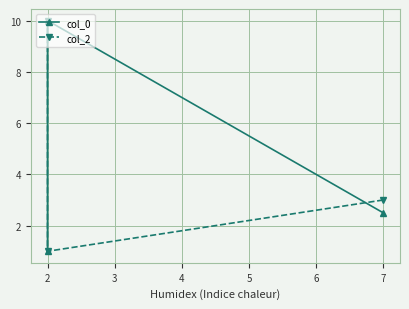

At how many categories does at least one series exceed 9?

2